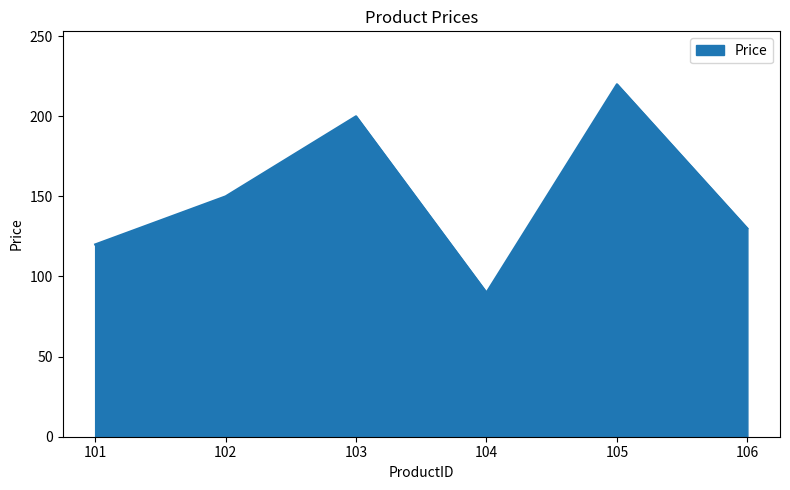

Where is the first local minimum?

104